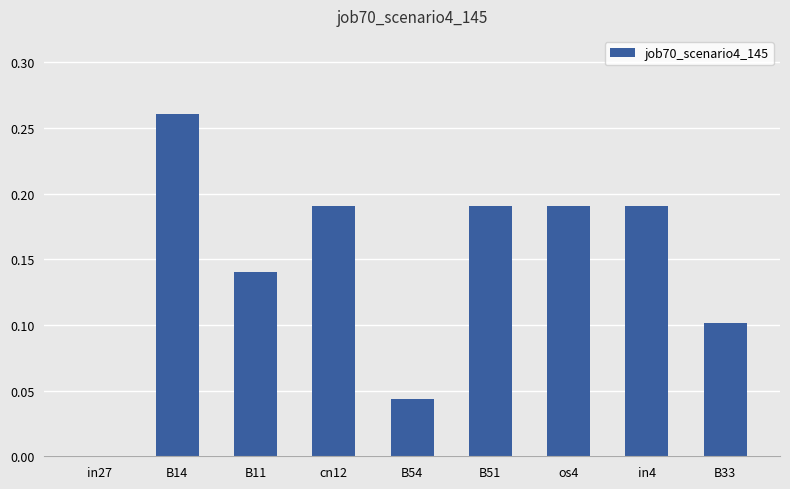

Which category has the highest value across all series?

B14